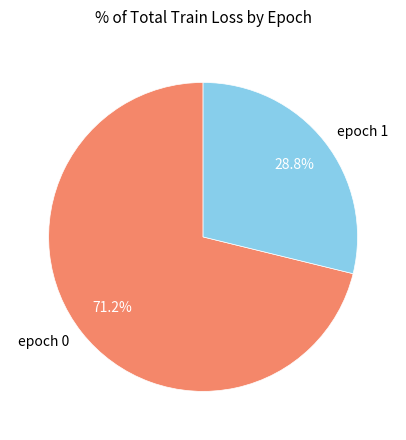

Rank the categories by value from highest to lowest.

epoch 0, epoch 1